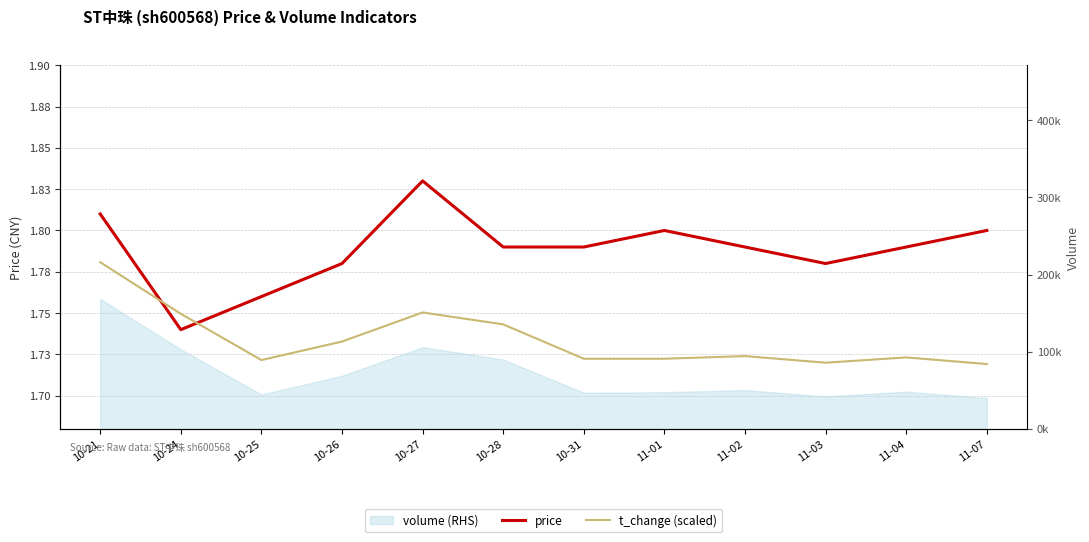

What is the label of the 8th point from the left?

11-01